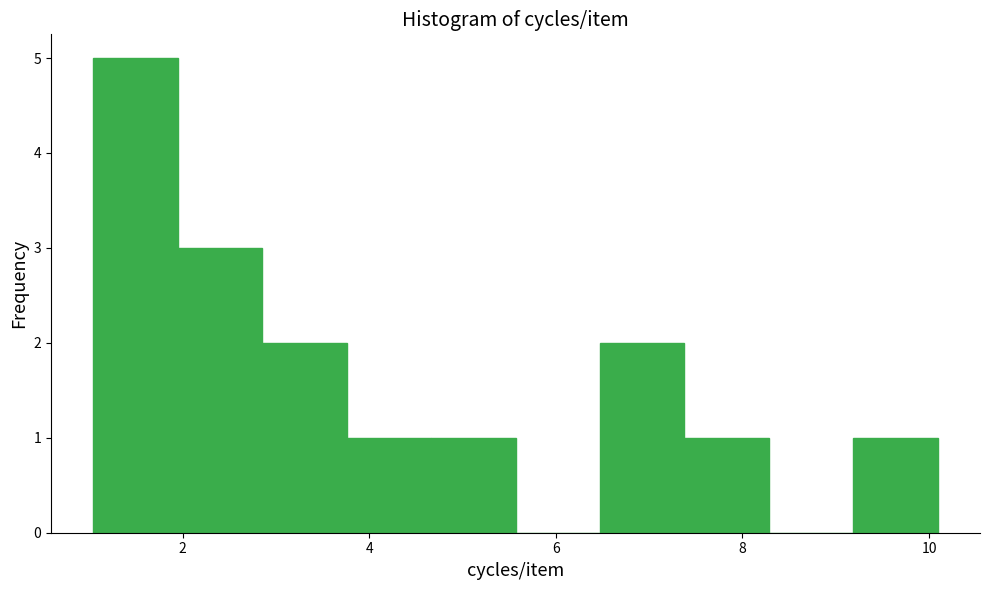

How tall is the bar that spans 6.4 to 7.4 on the x-axis? Neither the bar edges nor the heights are printed on the chart, so give them approximately, as read against the axes.

2